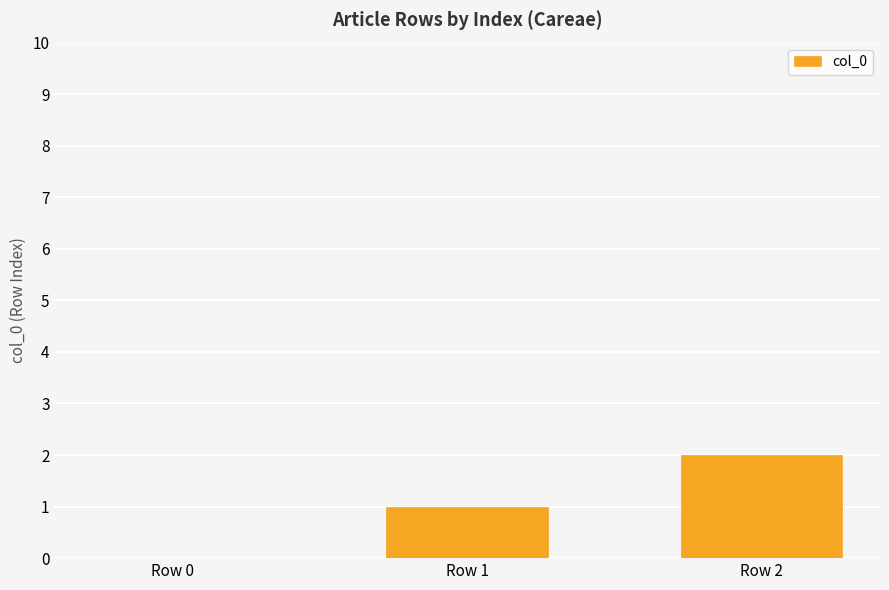

The value at Row 1 is 1. True or false?

True